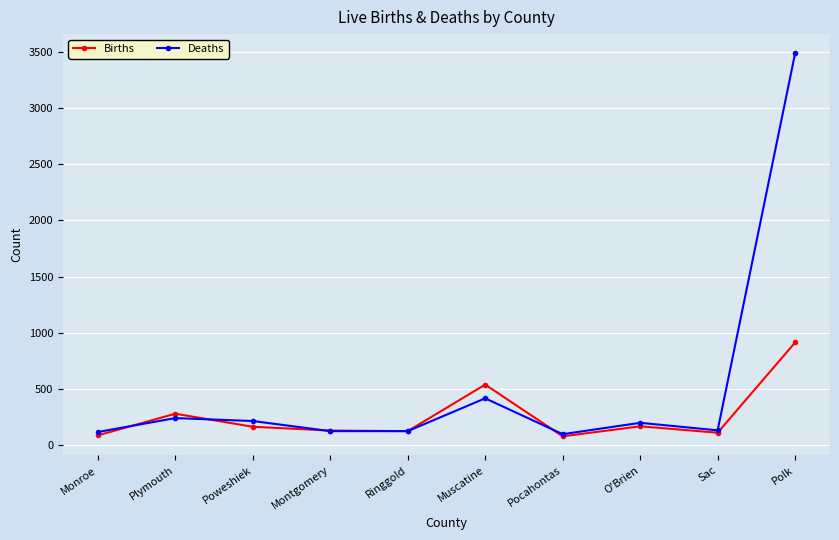

At how many categories does at least one series exceed 507?

2